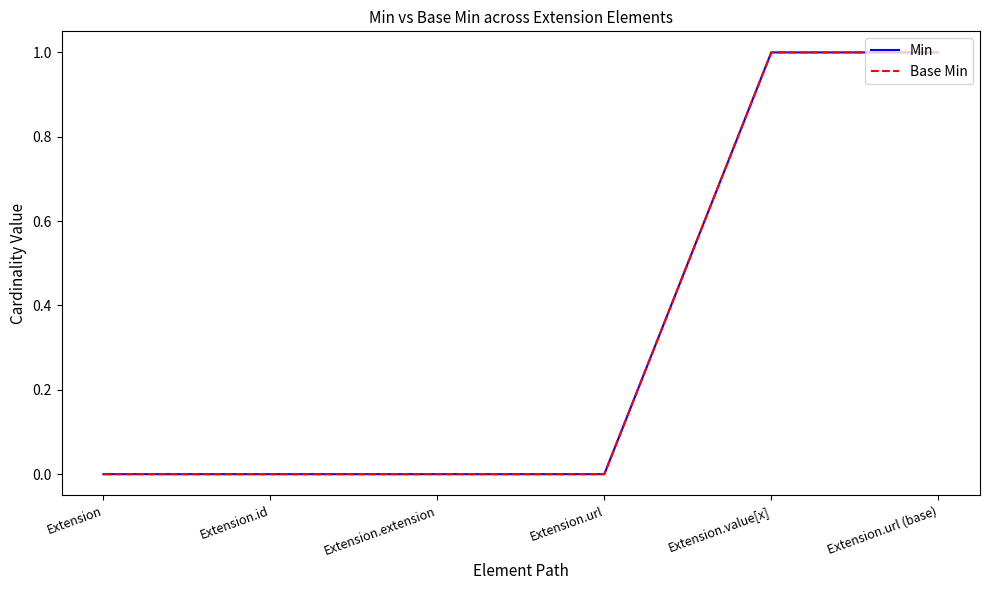

Reading left to right, list all the values displayed in this chart.

Min: Extension=0	Extension.id=0	Extension.extension=0	Extension.url=0	Extension.value[x]=1	Extension.url (base)=1
Base Min: Extension=0	Extension.id=0	Extension.extension=0	Extension.url=0	Extension.value[x]=1	Extension.url (base)=1